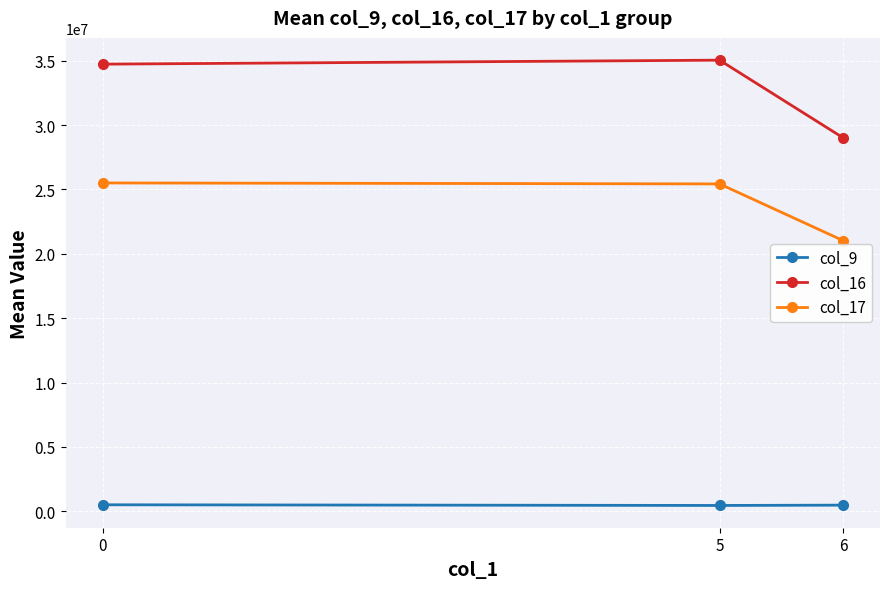

List the series in order of their overall mean, lowest first.

col_9, col_17, col_16